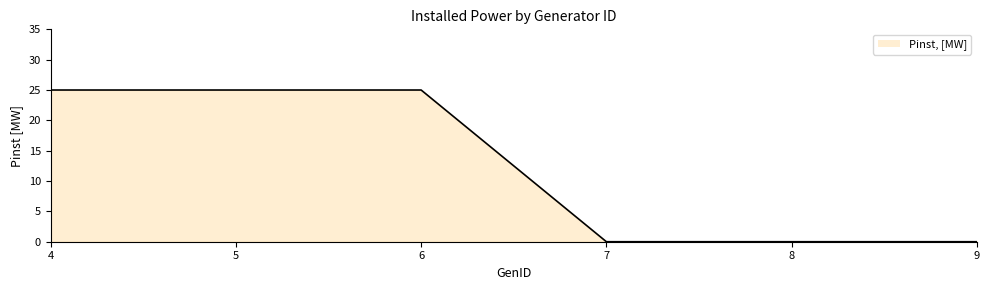

How many categories are shown in the chart?

6